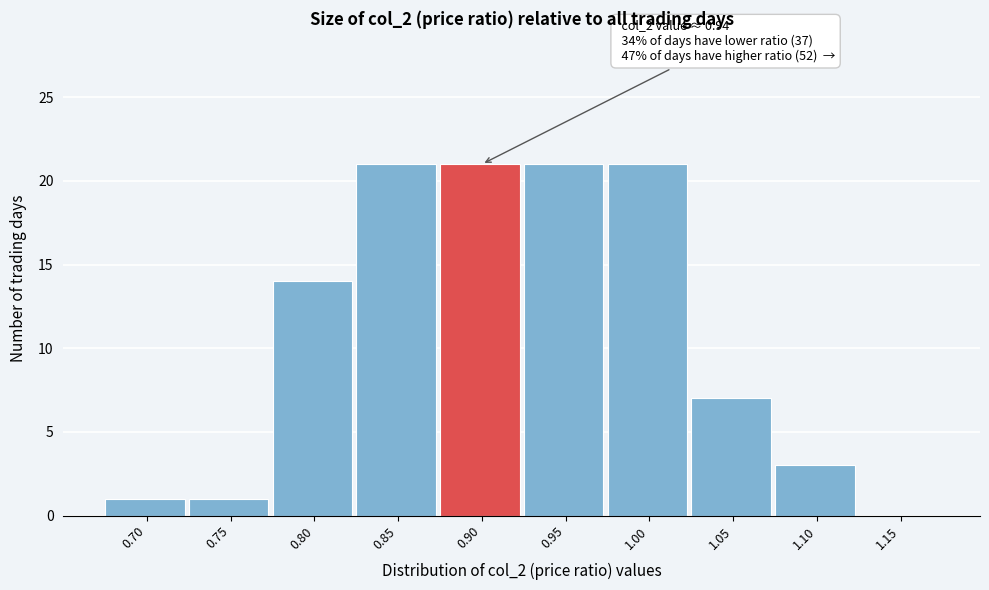

Reading left to right, what are all the values shown in this chart?

0.70=1	0.75=1	0.80=14	0.85=21	0.90=21	0.95=21	1.00=21	1.05=7	1.10=3	1.15=0